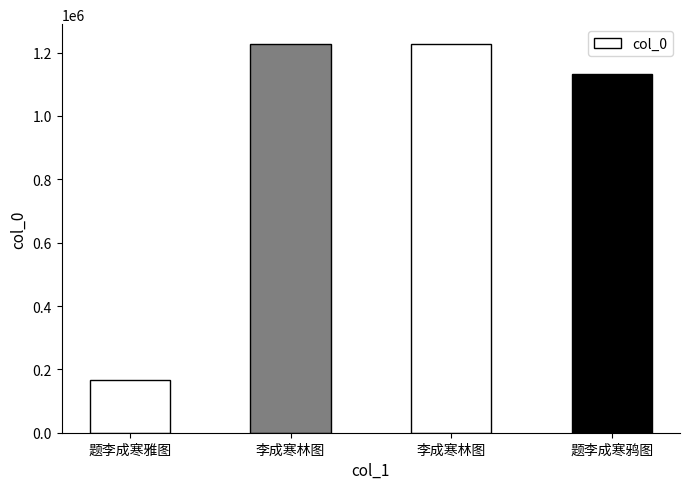

How many bars are there in total?

4